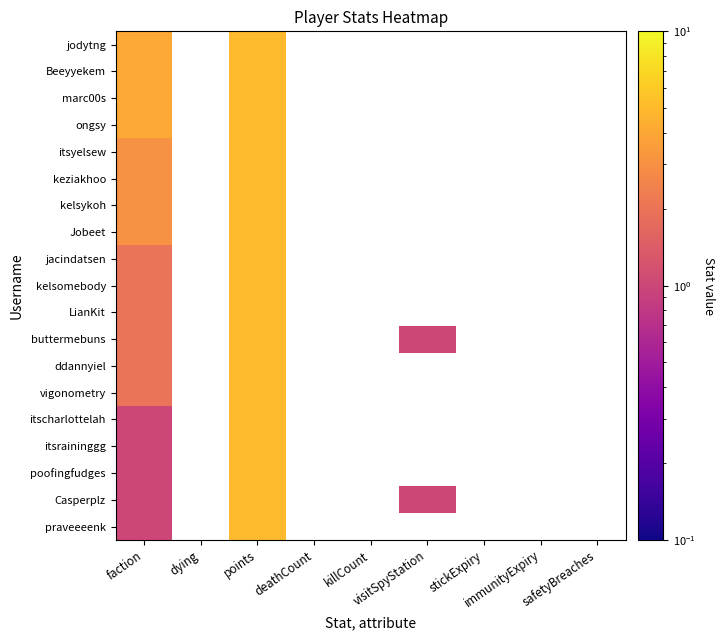

Is the value of LianKit at 3 greater than the value of ddannyiel at 8?

No